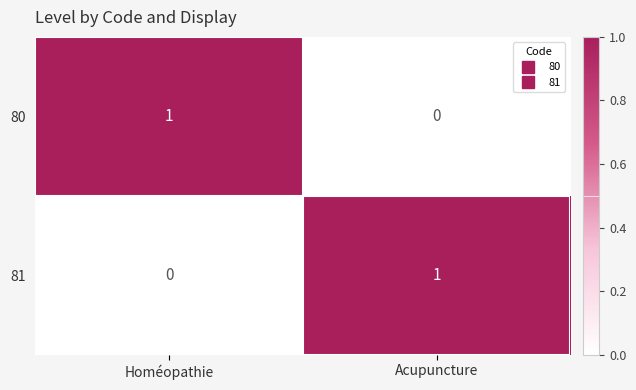

The 80 series shows 0 at Acupuncture. True or false?

True